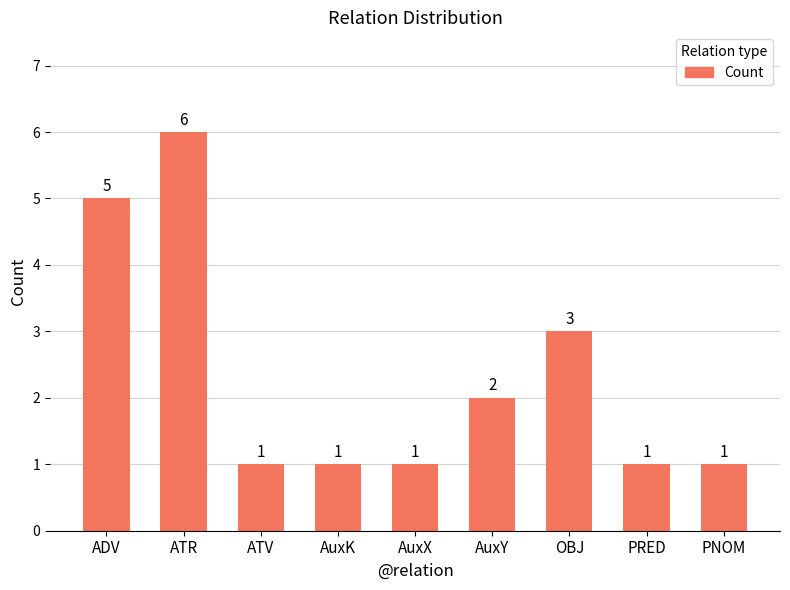

At which label is the value closest to 3?

OBJ